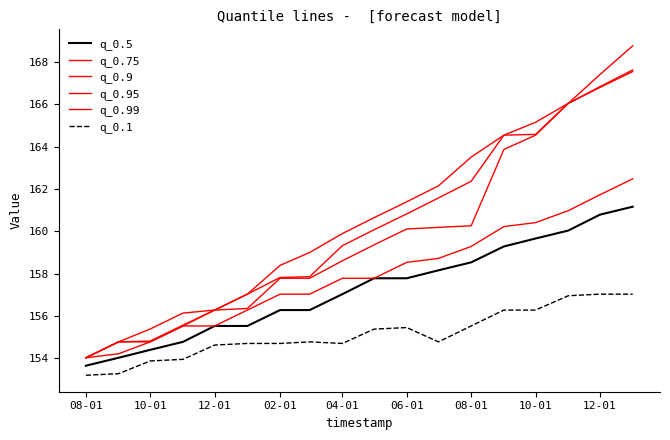

What is the lowest value of the q_0.95 series?

154.0